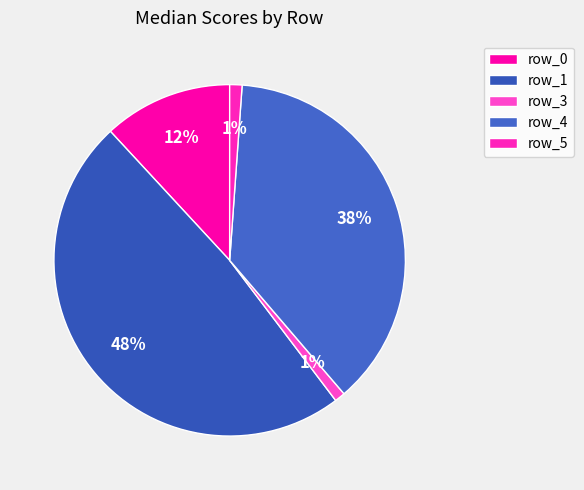

Is row_3 the majority of the pie?

No